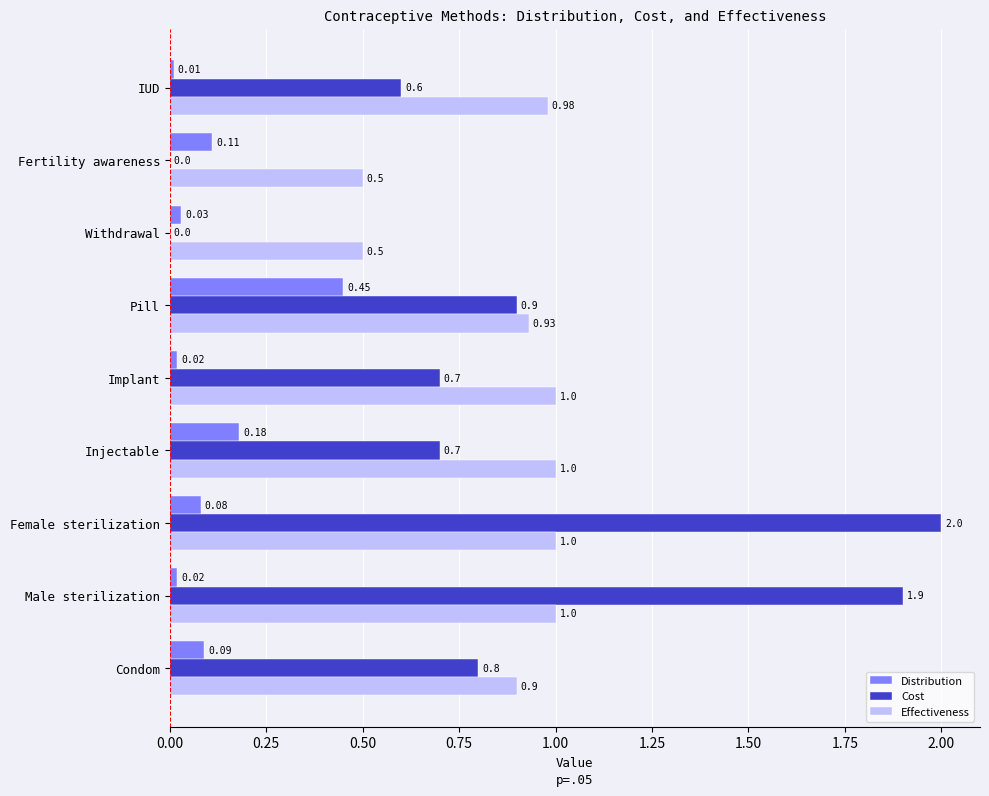

What is the sum of the Effectiveness values at IUD and Female sterilization?

2.0